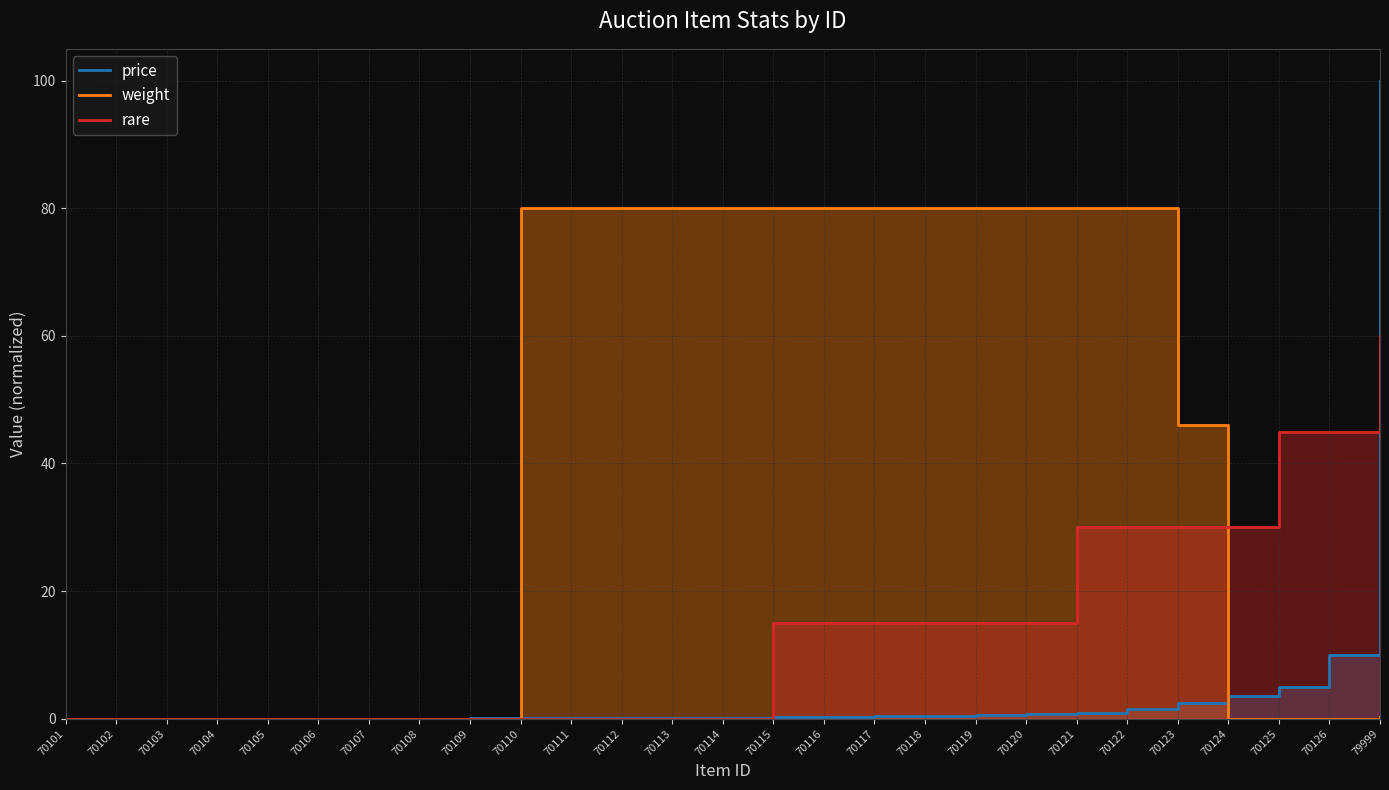

Rank the series by their average value, from highest to lowest.

weight, rare, price